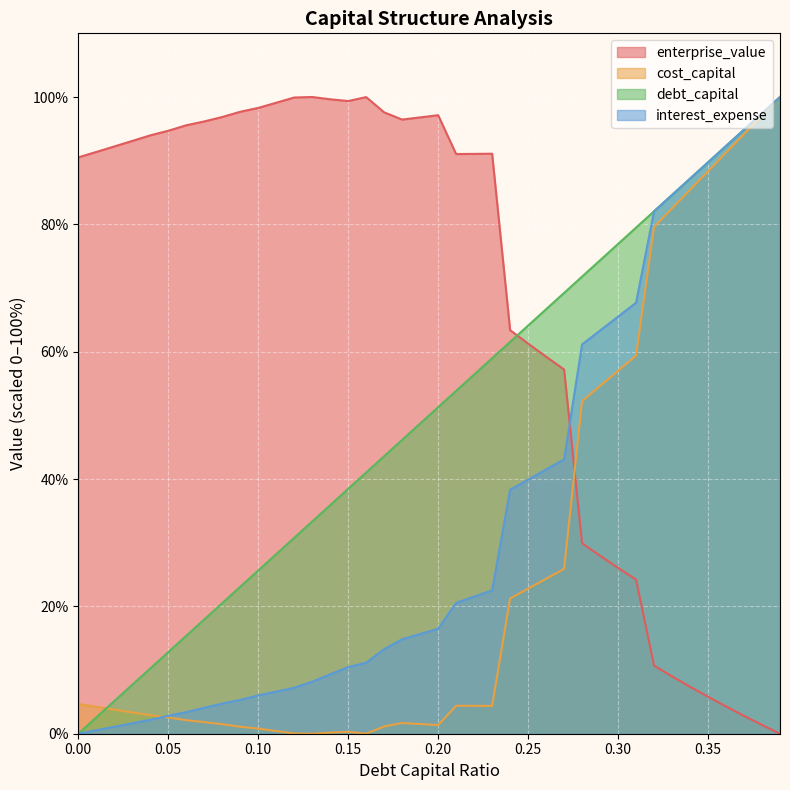

Rank the series at 0.21 from highest to lowest value.

enterprise_value, debt_capital, interest_expense, cost_capital